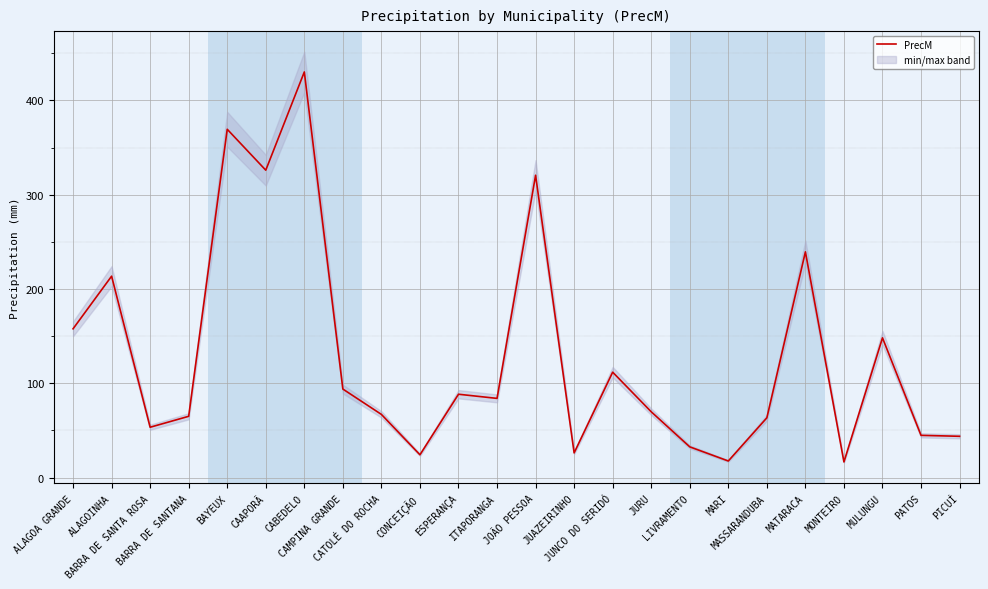

What is the value of the 24th point from the left?

43.8